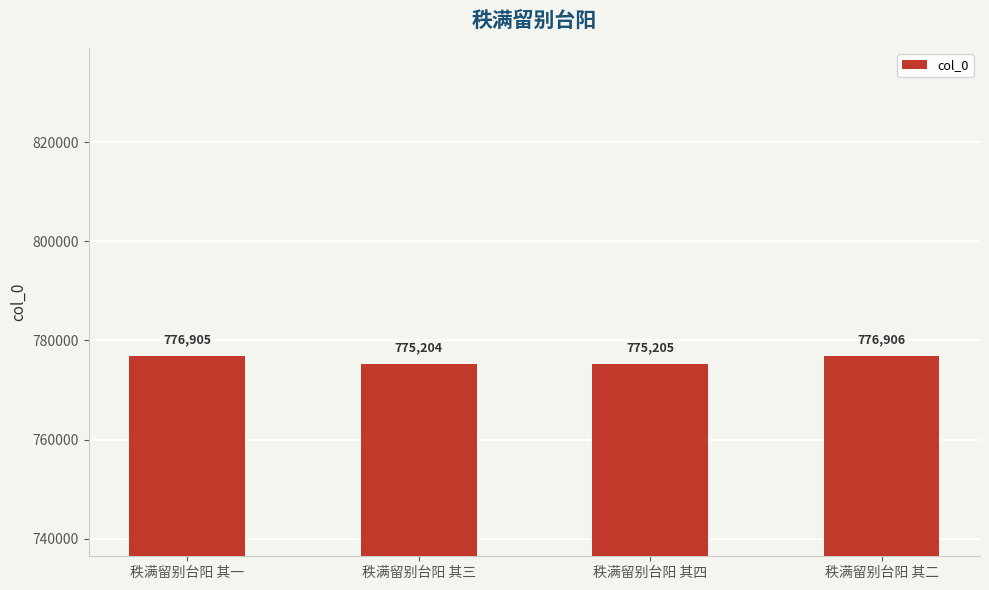

List the labels in order of value, smallest first.

秩满留别台阳 其三, 秩满留别台阳 其四, 秩满留别台阳 其一, 秩满留别台阳 其二